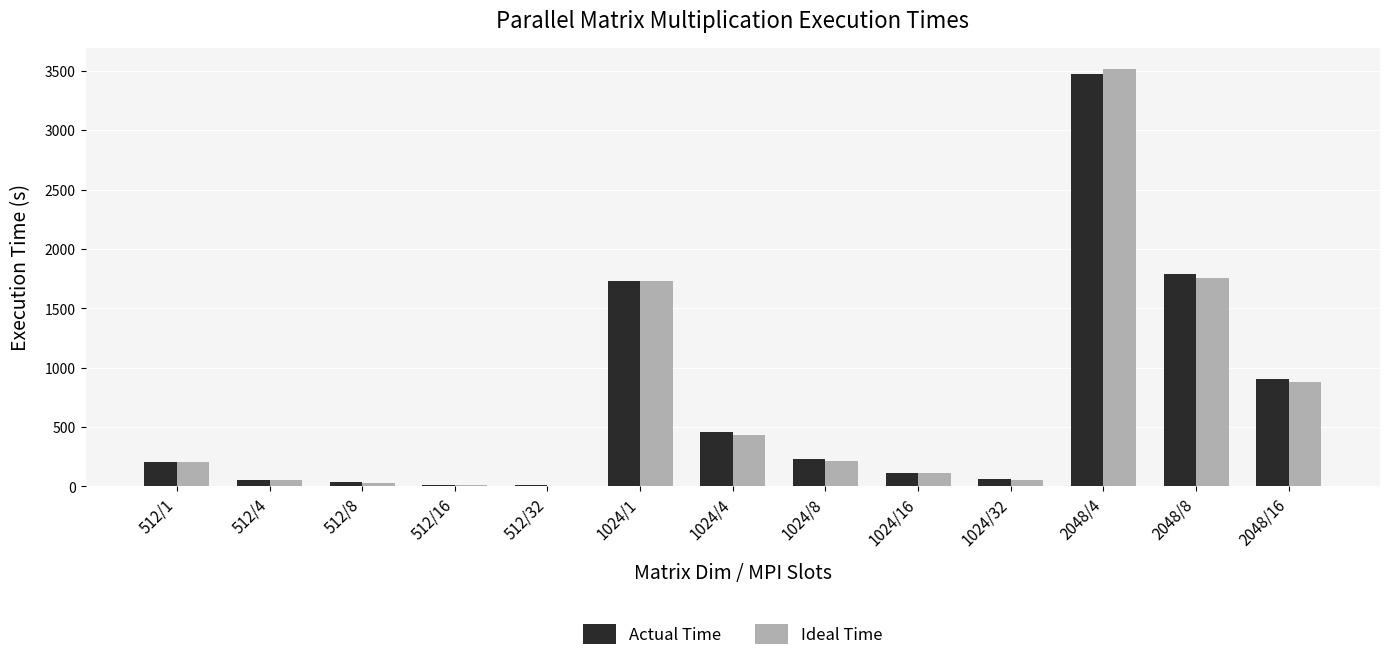

What is the greatest value displayed?

3515.9